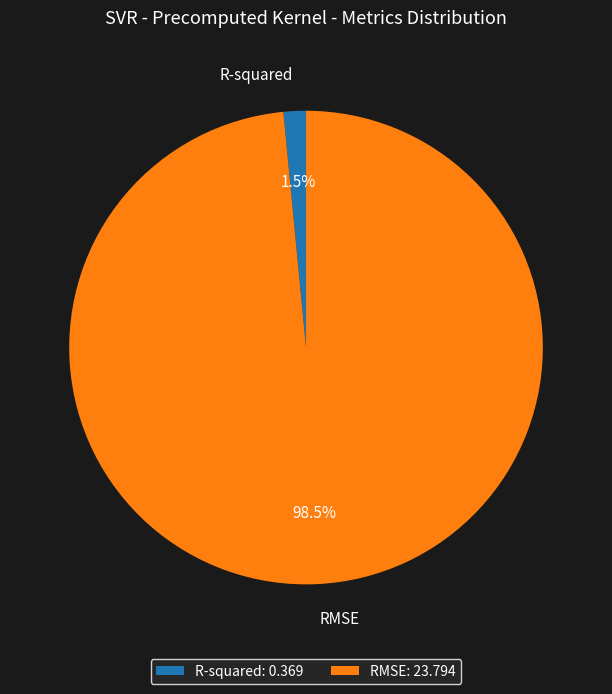

True or false: R-squared accounts for 8% of the total.

False